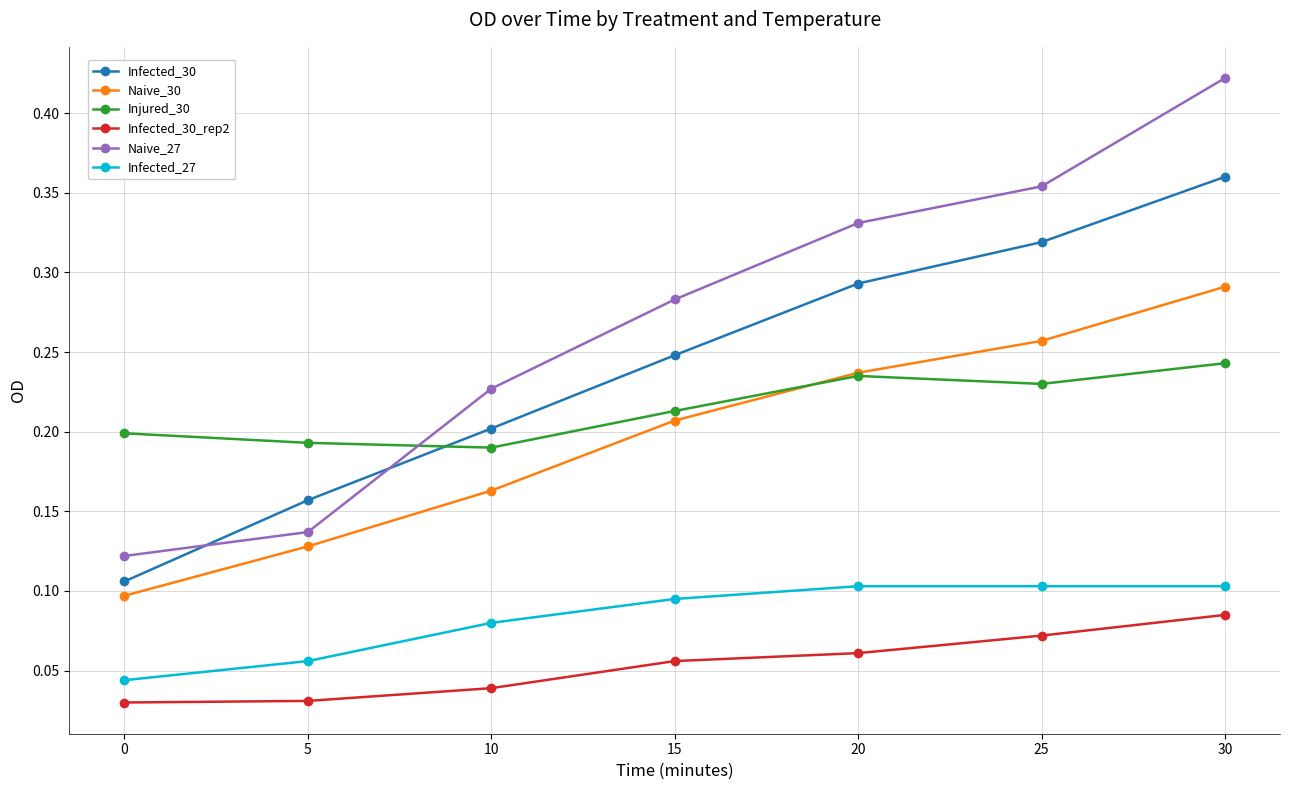

True or false: Infected_30 and Naive_27 cross at least once.

True